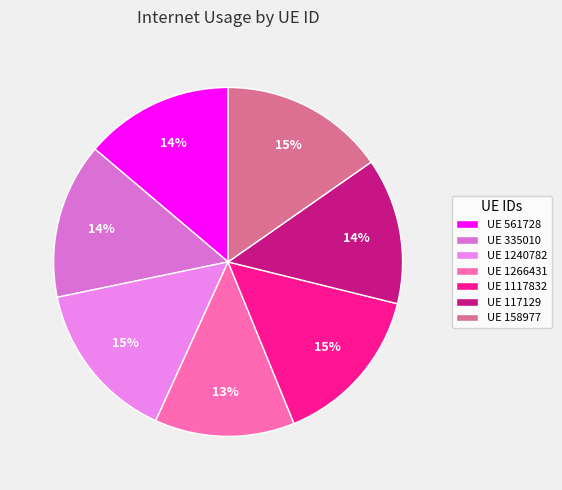

To the nearest percent, what is the average slice percentage?

14%